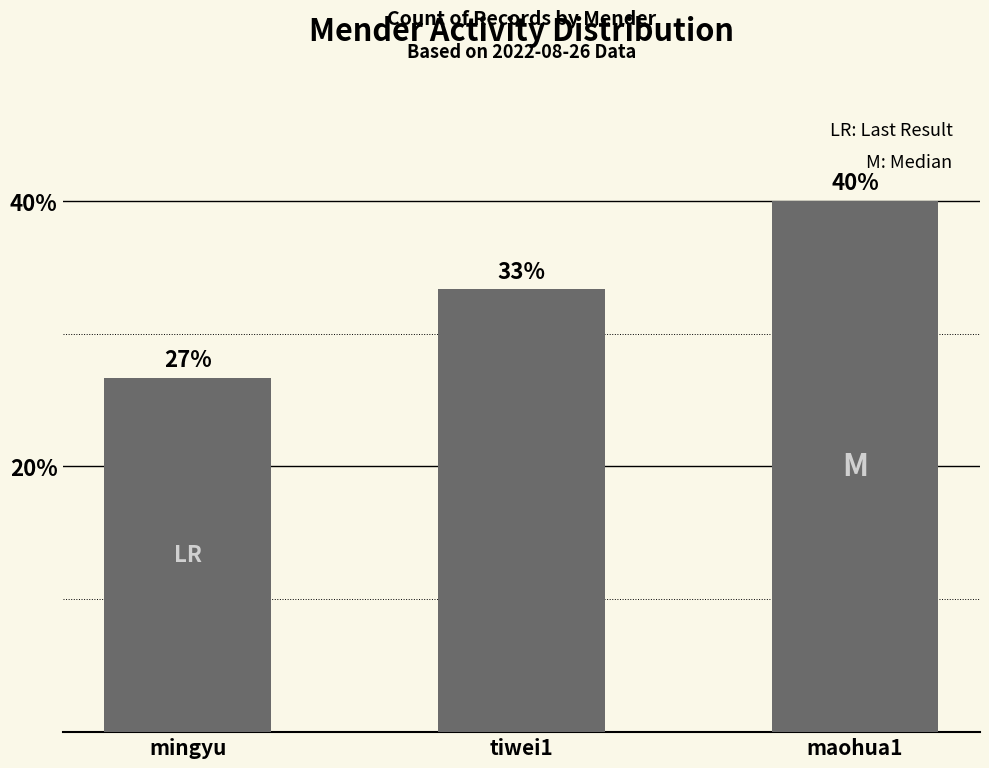

What is the label of the 1st bar from the right?

maohua1